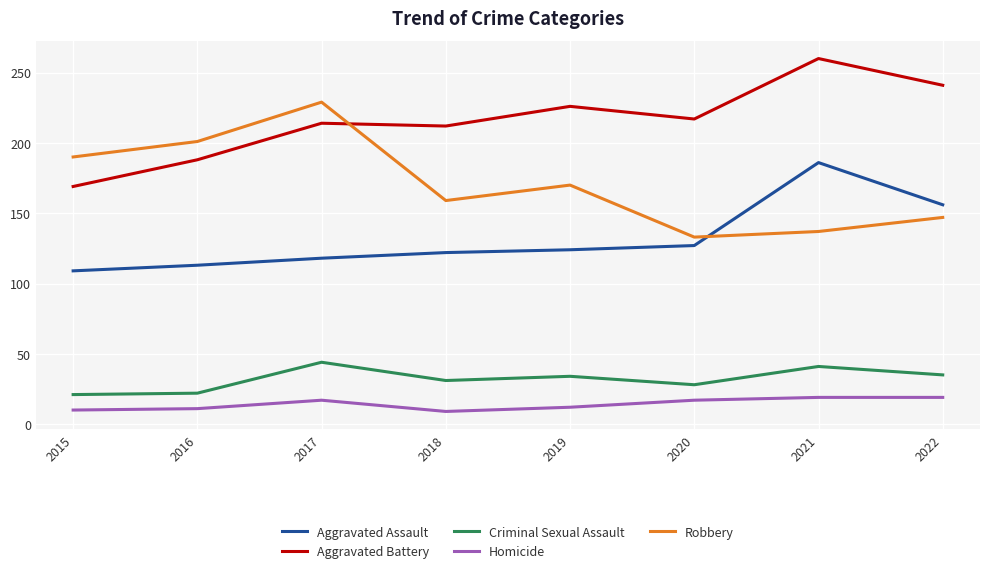

The Aggravated Battery series shows 188 at 2016. True or false?

True